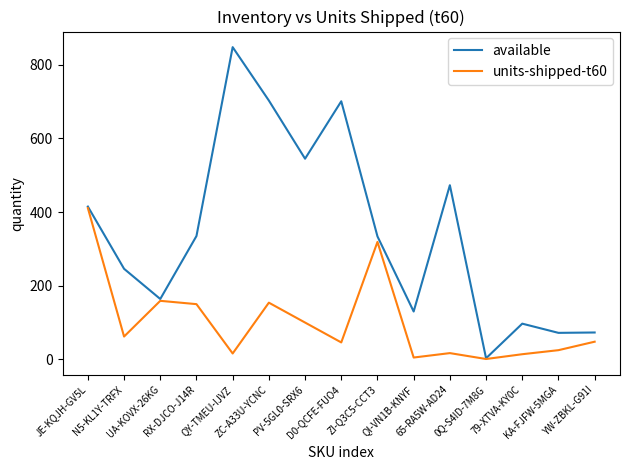

Is this an area chart (filled region under the line)?

No